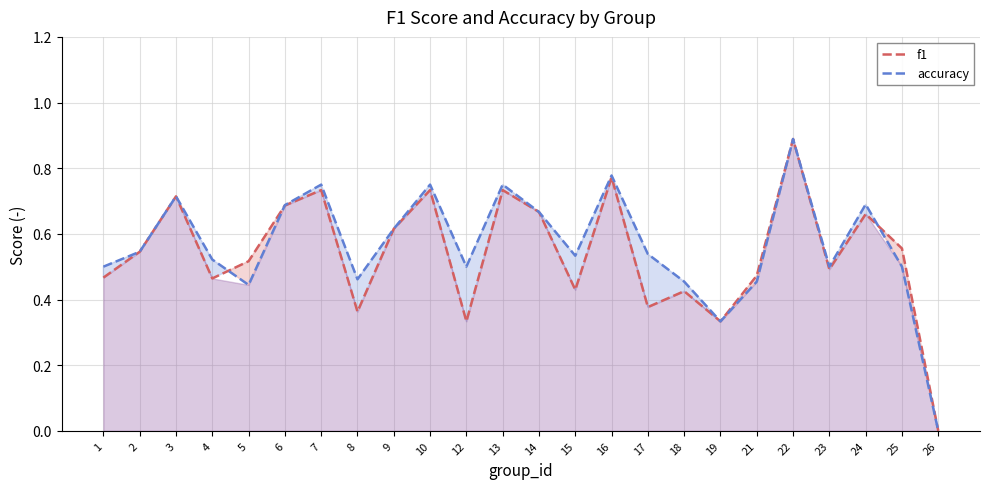

True or false: f1 and accuracy cross at least once.

True